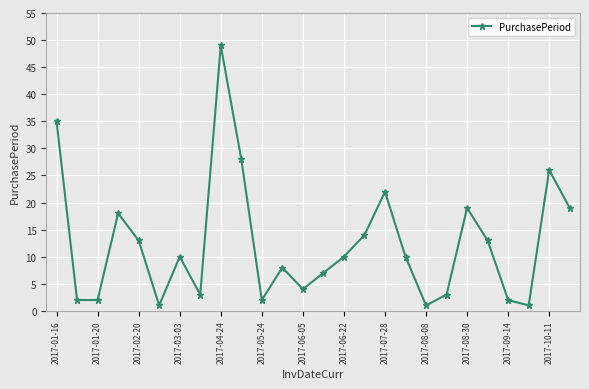

What is the greatest value displayed?

49